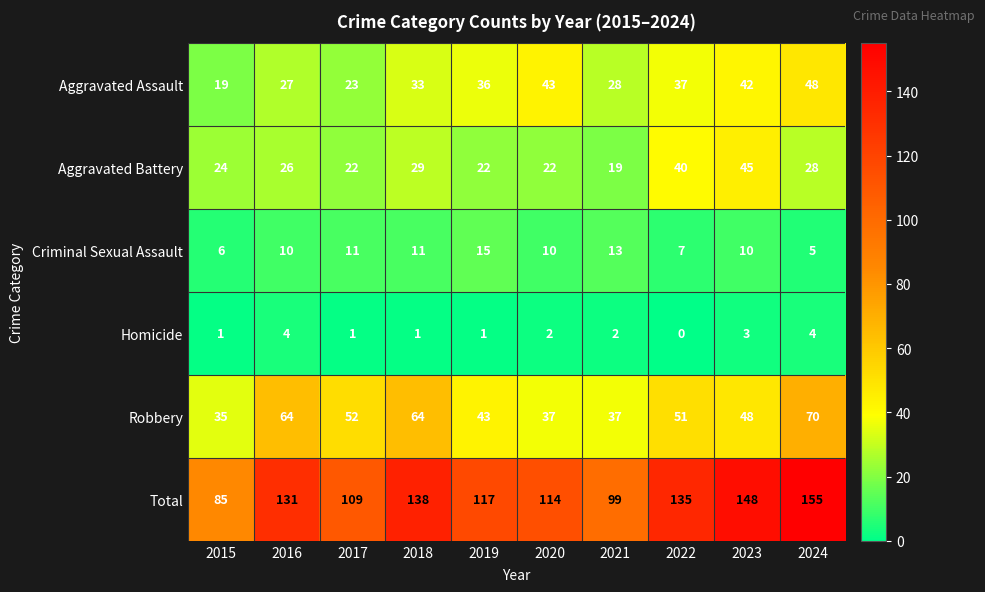

How many distinct data groups are displayed?

6